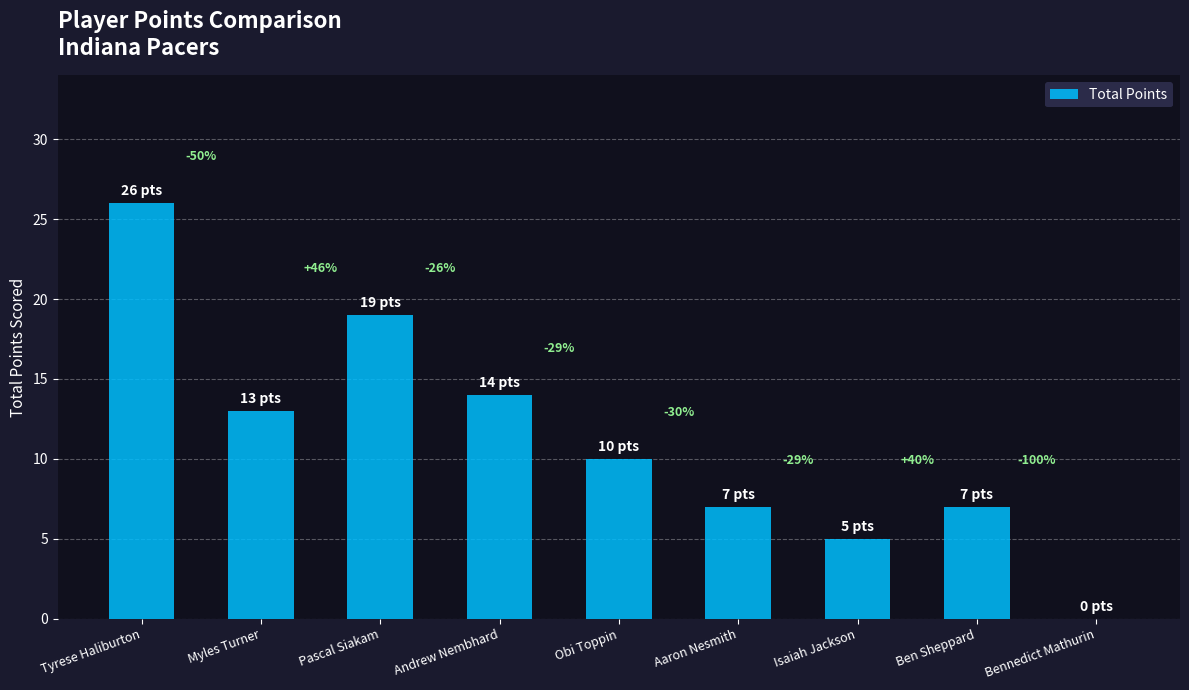

Which category has the highest value across all series?

Tyrese Haliburton